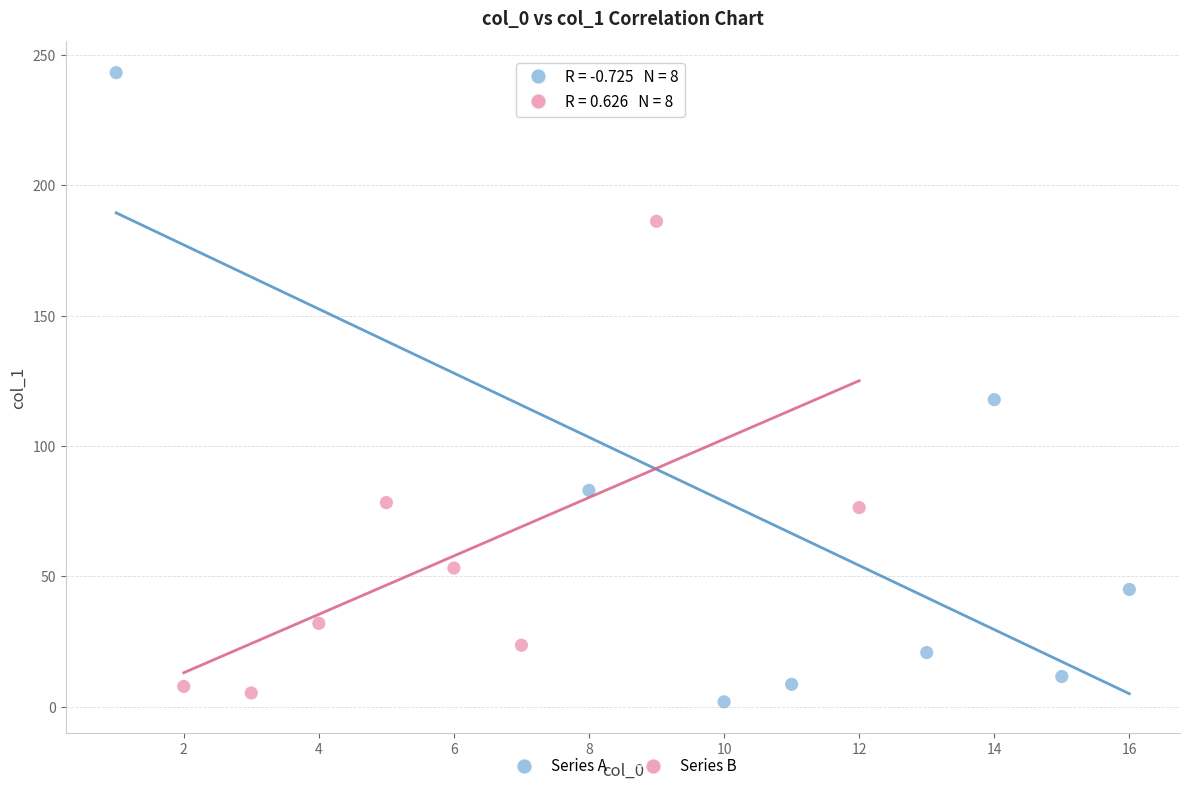

Which series has the widest spread of Y values?

Series A